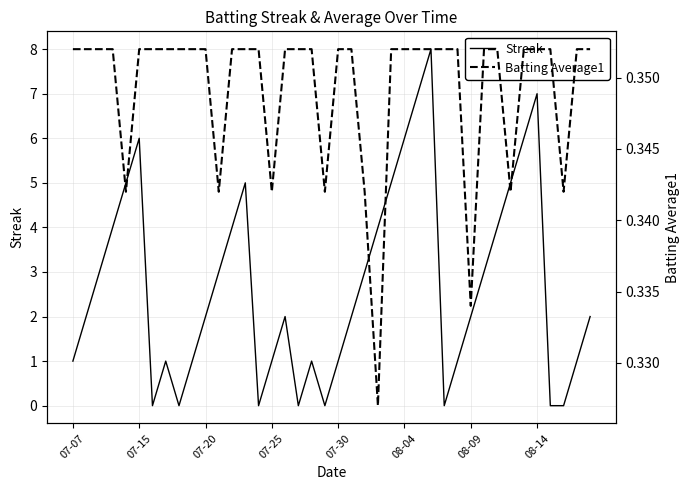

What is the highest value of the Streak series?

8